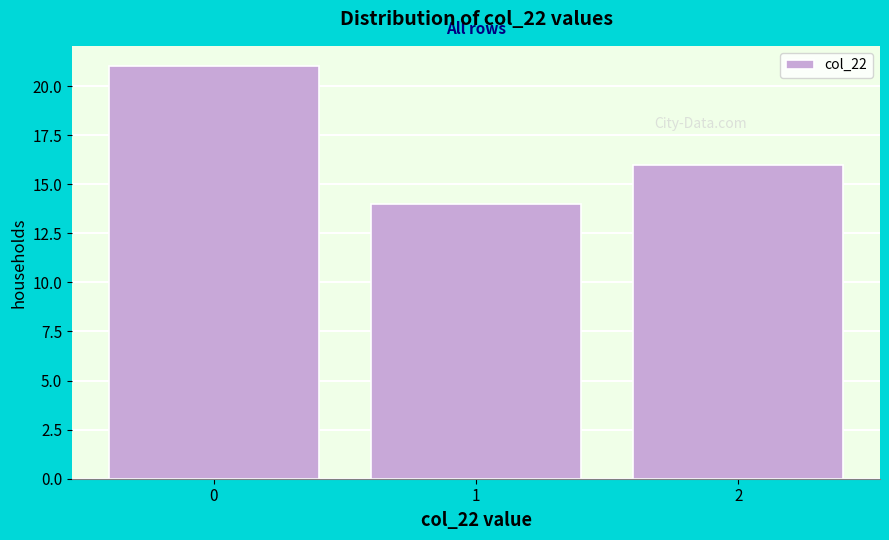

Reading right to left, what are all the values shown in this chart?

16	14	21